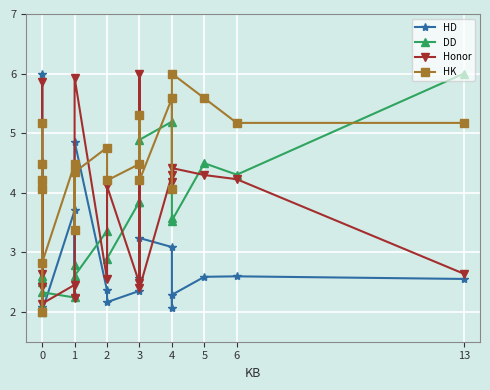

What is the value of the HK point at the 7th from the left?

4.5